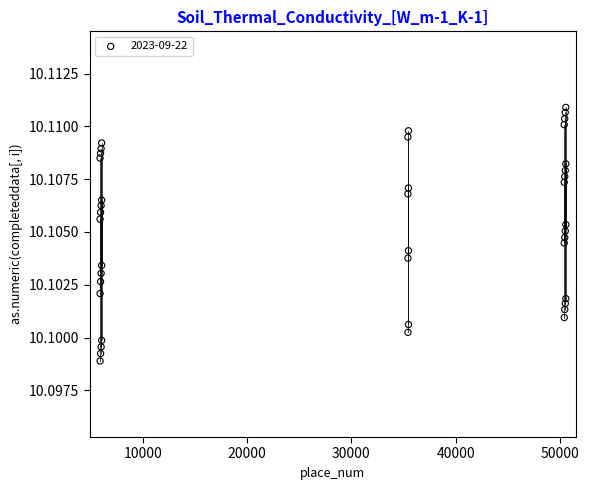

What is the range of X values (max minus min)?

44678.0